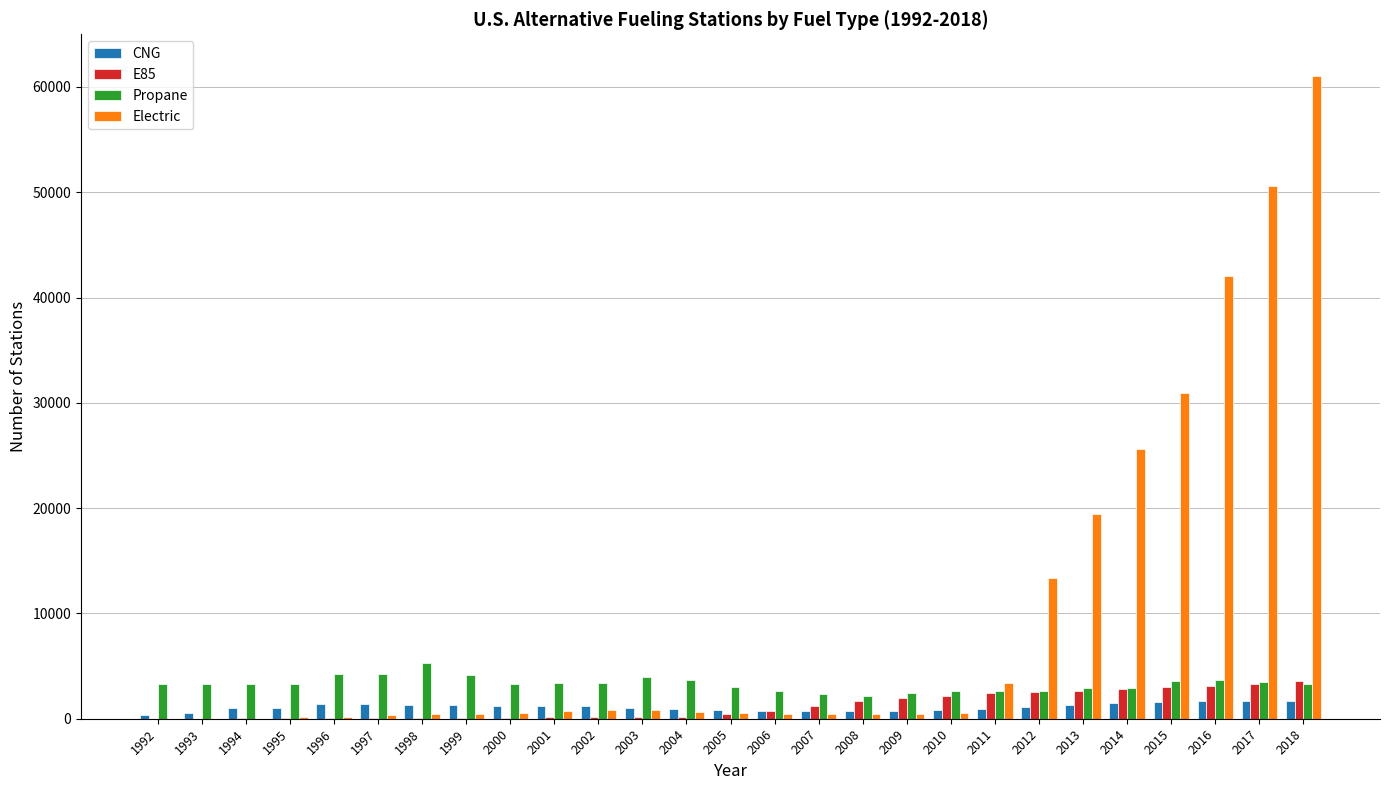

The value of Electric at 2000 is 558. True or false?

True